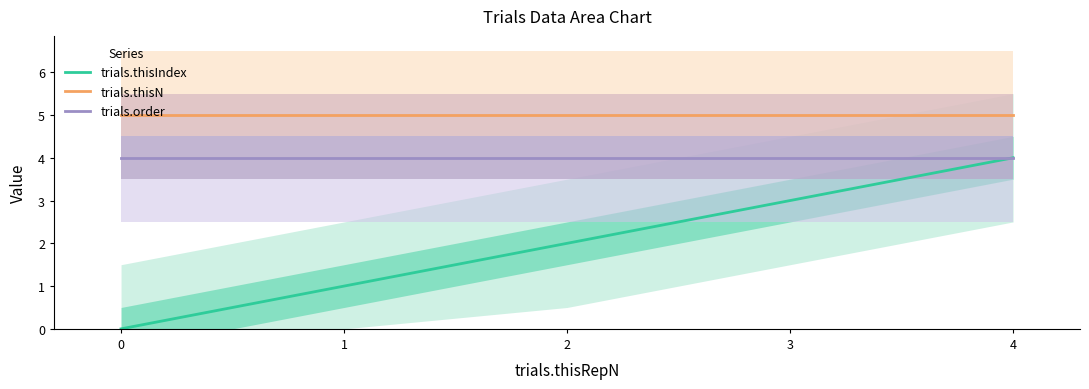

What is the maximum value shown in the chart?

5